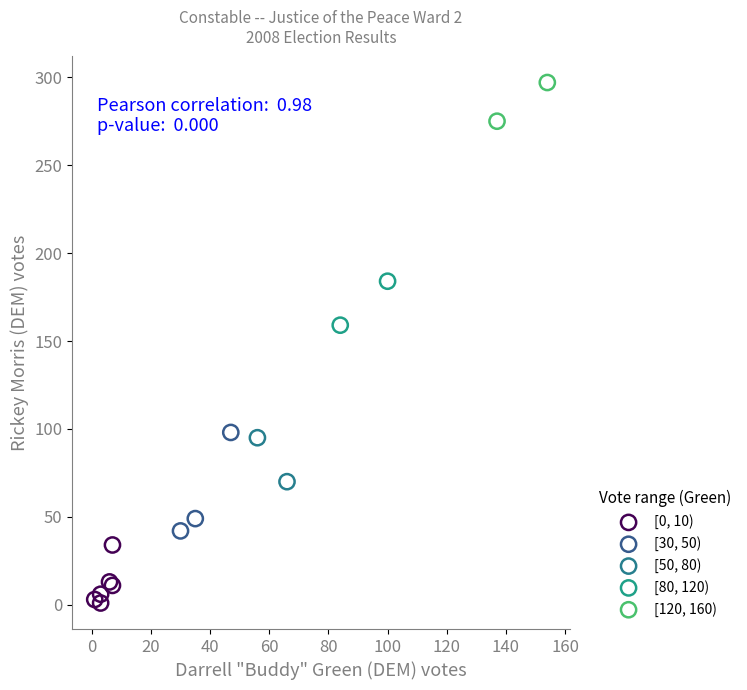

What are all the series names shown in the legend?

[0, 10), [30, 50), [50, 80), [80, 120), [120, 160)